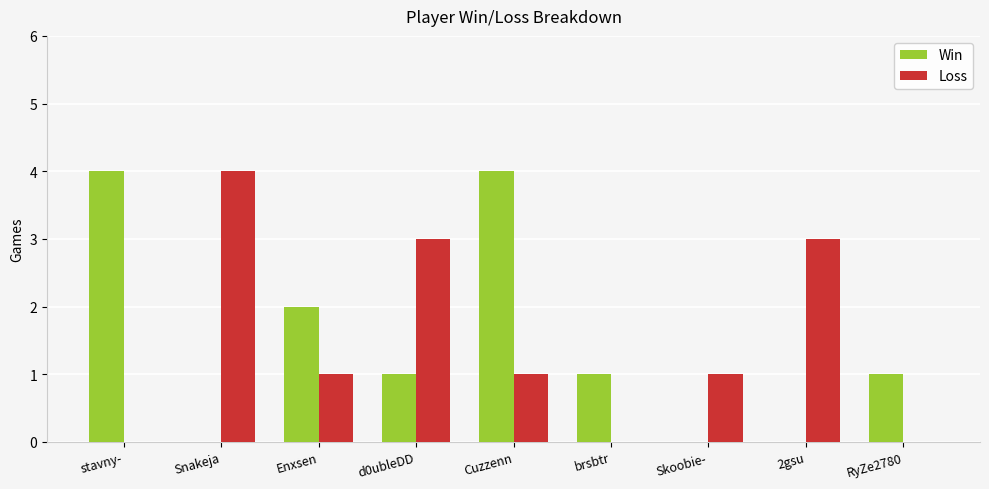

What is the maximum value shown in the chart?

4